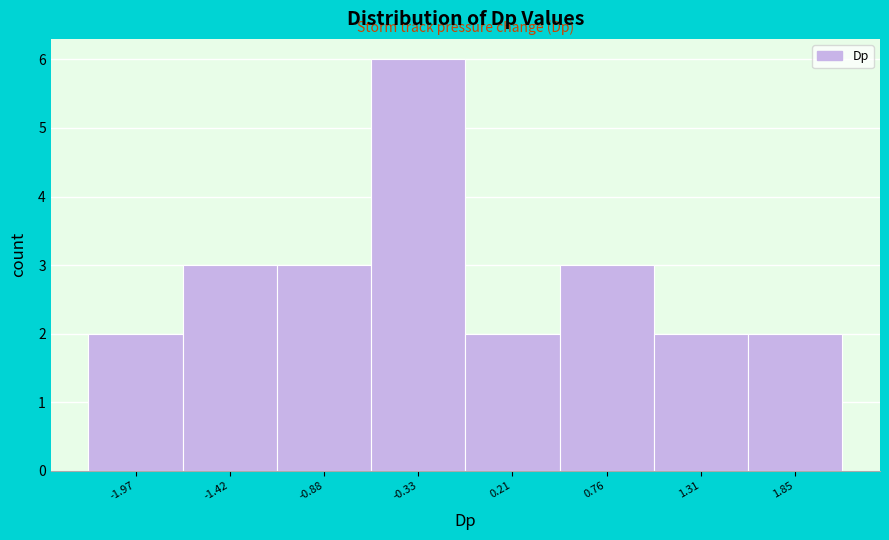

Reading left to right, transcribe this chart: for each bar, give the range it covers on the x-axis and its height. Neither the bar edges nor the heights are printed on the chart, so give them approximately, as read against the axes.

-2.2 to -1.7: 2
-1.7 to -1.2: 3
-1.2 to -0.6: 3
-0.6 to -0.1: 6
-0.1 to 0.5: 2
0.5 to 1.0: 3
1.0 to 1.6: 2
1.6 to 2.1: 2